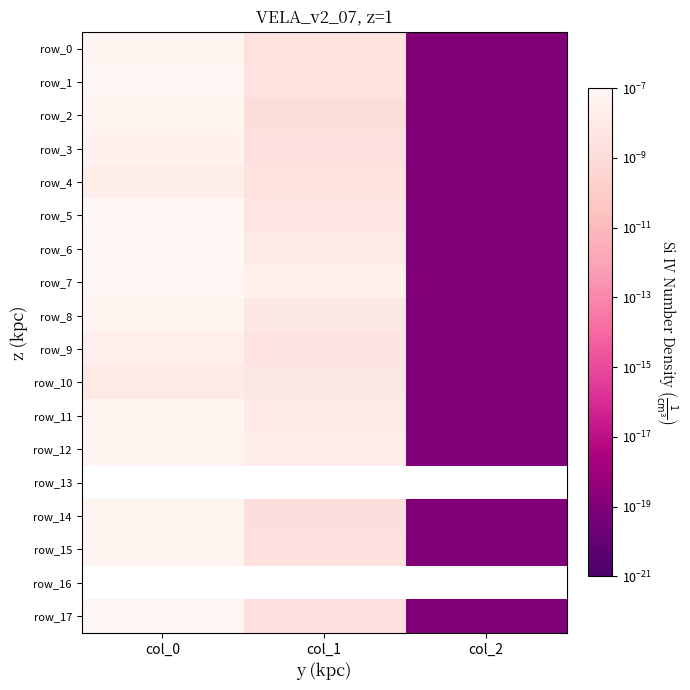

The row_7 series shows 0.0 at col_0. True or false?

False